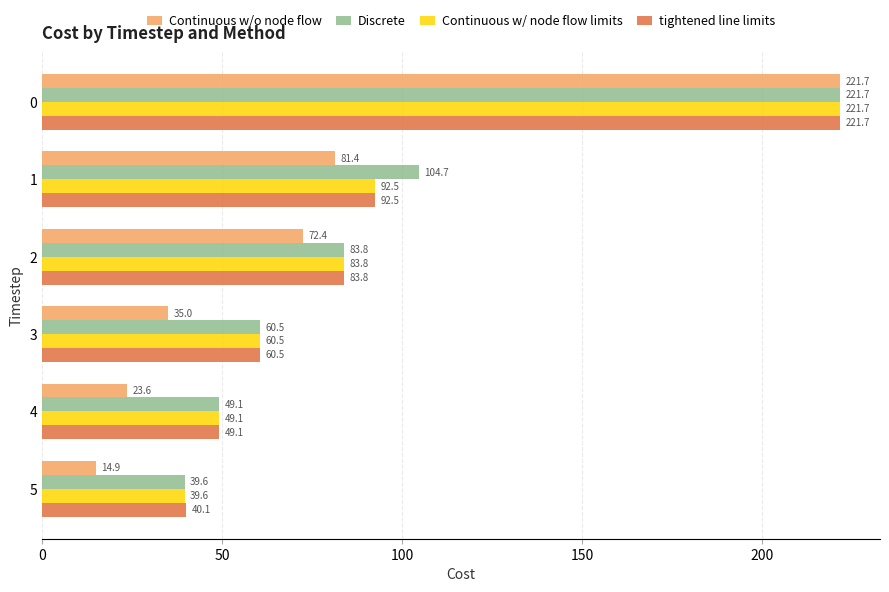

At which label does Discrete reach its minimum?

5